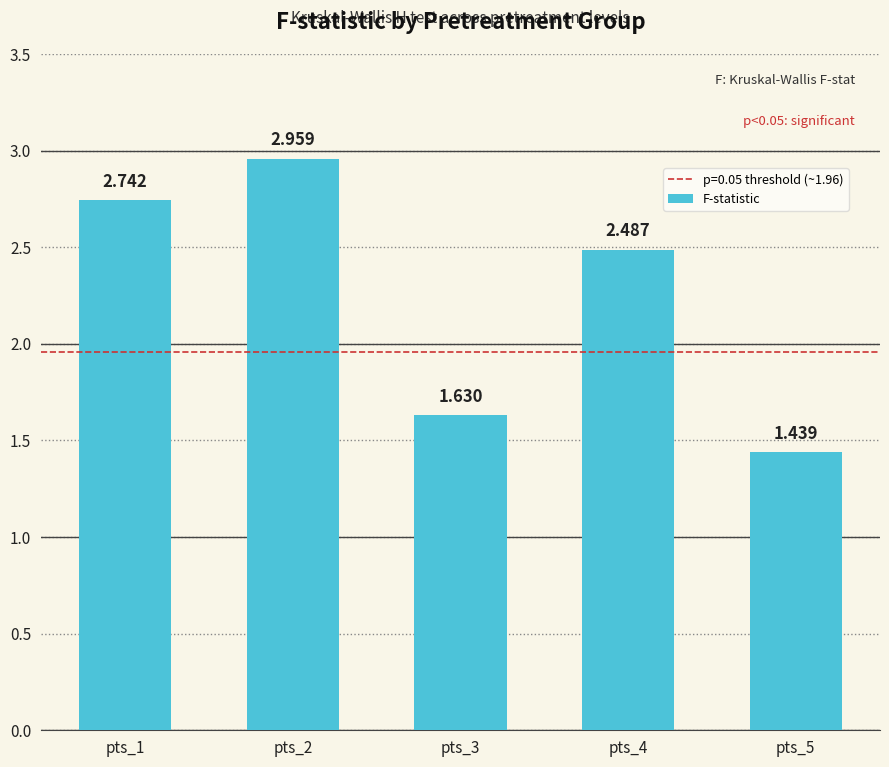

Reading right to left, extract all data points from this chart.

pts_5=1.4	pts_4=2.5	pts_3=1.6	pts_2=3.0	pts_1=2.7